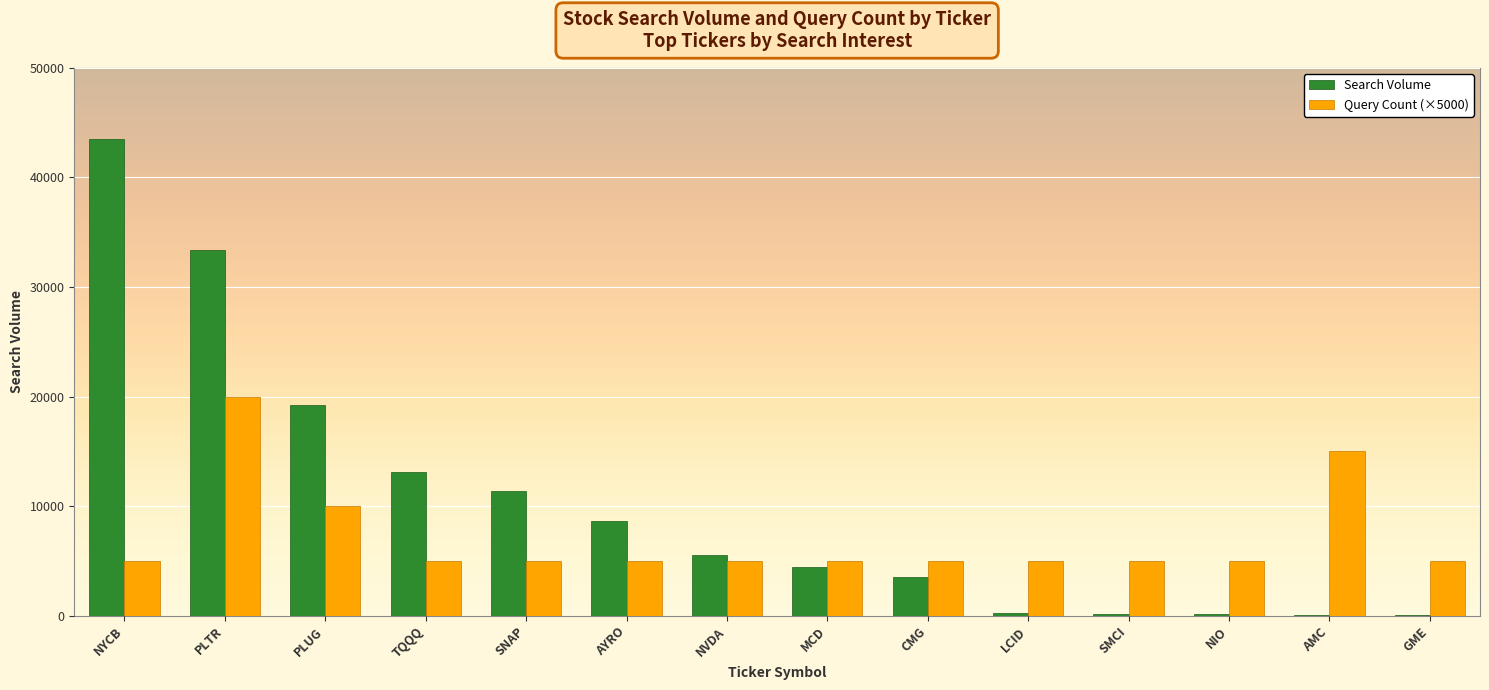

Which series has the largest total across all categories?

Search Volume